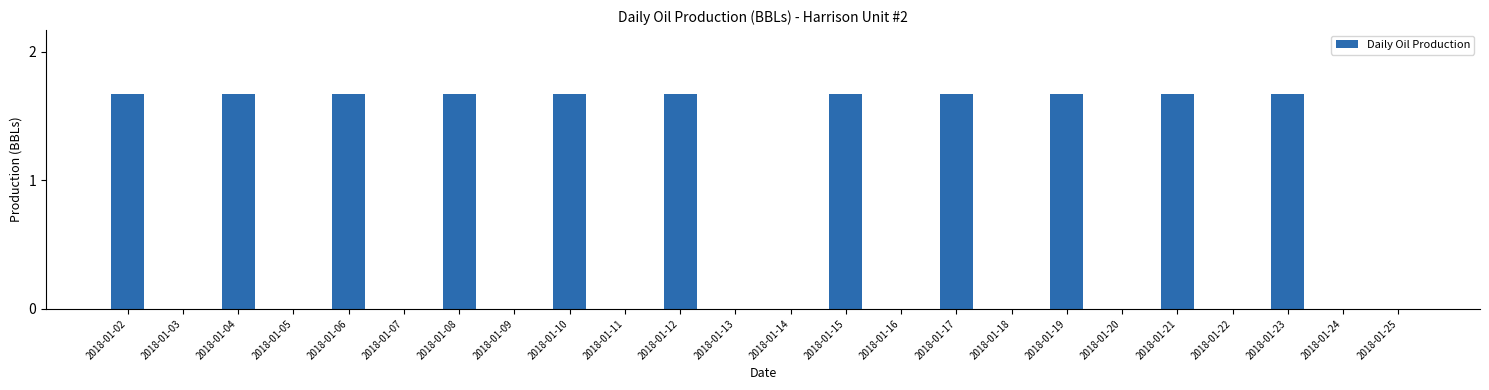

Which has a higher value, 2018-01-11 or 2018-01-19?

2018-01-19